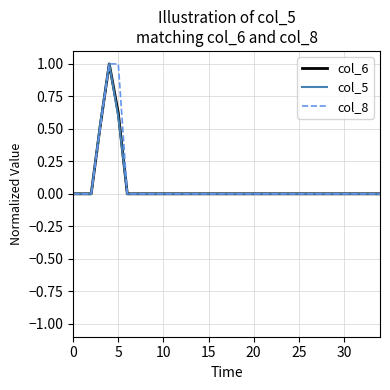

What is the highest value of the col_8 series?

1.0